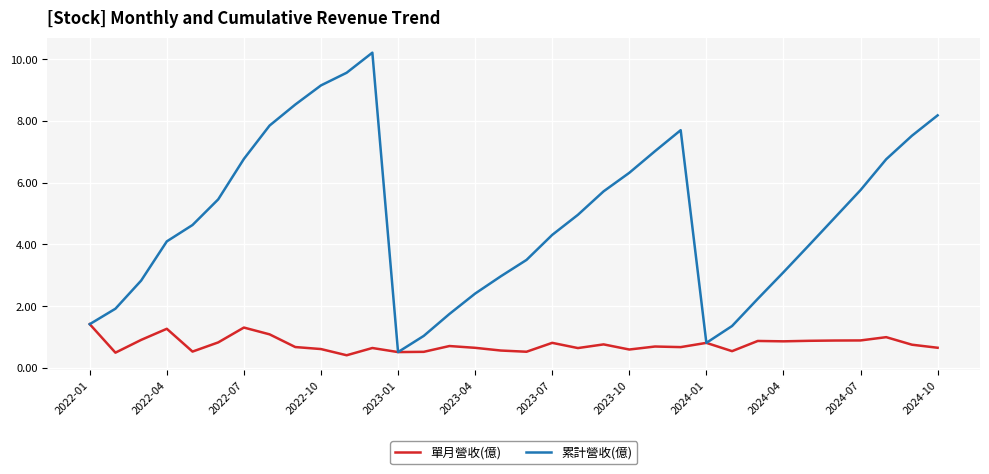

Rank the series by their average value, from highest to lowest.

累計營收(億), 單月營收(億)